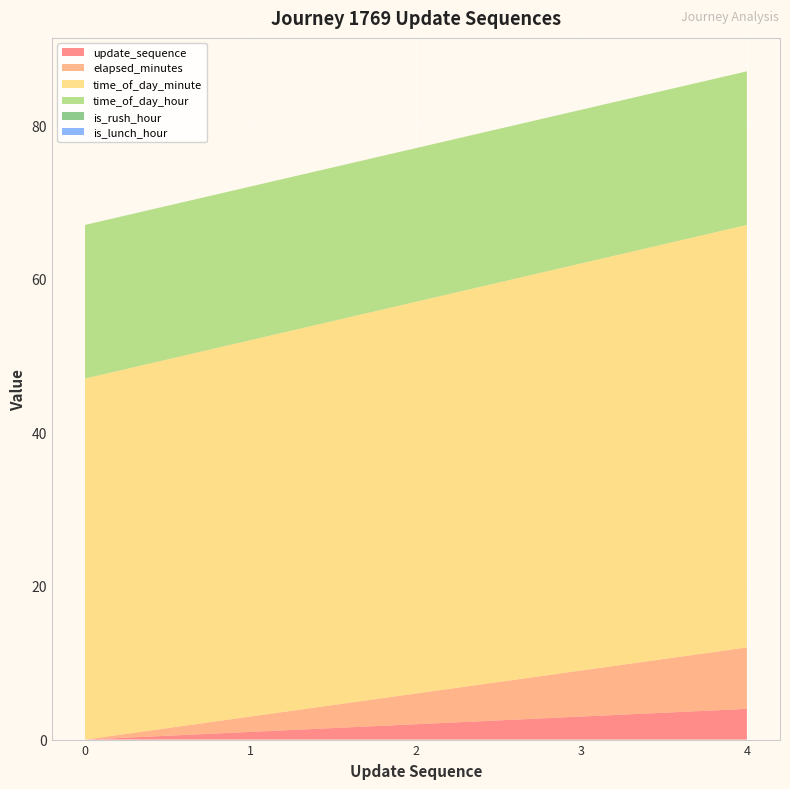

Reading right to left, extract all data points from this chart.

update_sequence: 4=4	3=3	2=2	1=1	0=0
elapsed_minutes: 4=8	3=6	2=4	1=2	0=0
time_of_day_minute: 4=55	3=53	2=51	1=49	0=47
time_of_day_hour: 4=20	3=20	2=20	1=20	0=20
is_rush_hour: 4=0	3=0	2=0	1=0	0=0
is_lunch_hour: 4=0	3=0	2=0	1=0	0=0